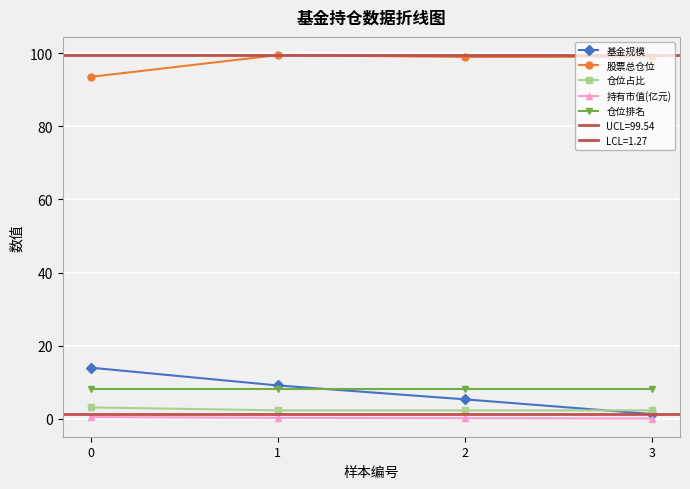

How many data points does each series have?

4